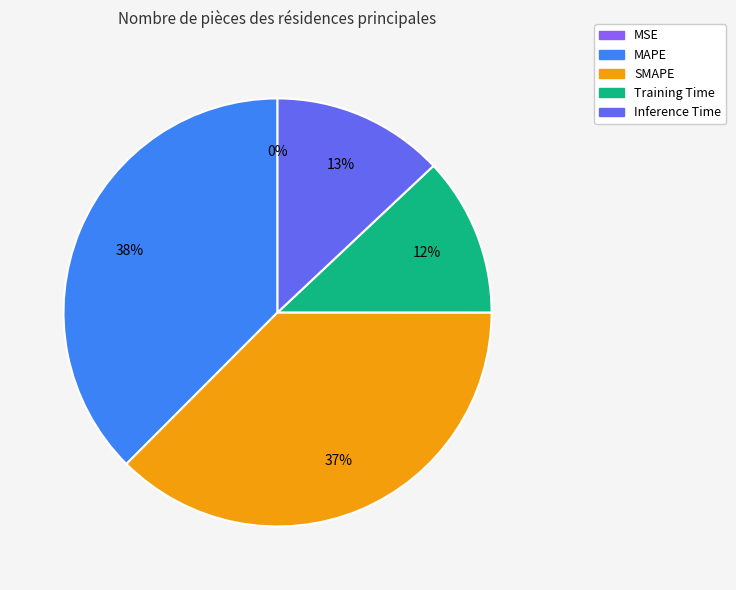

True or false: Training Time accounts for 1% of the total.

False